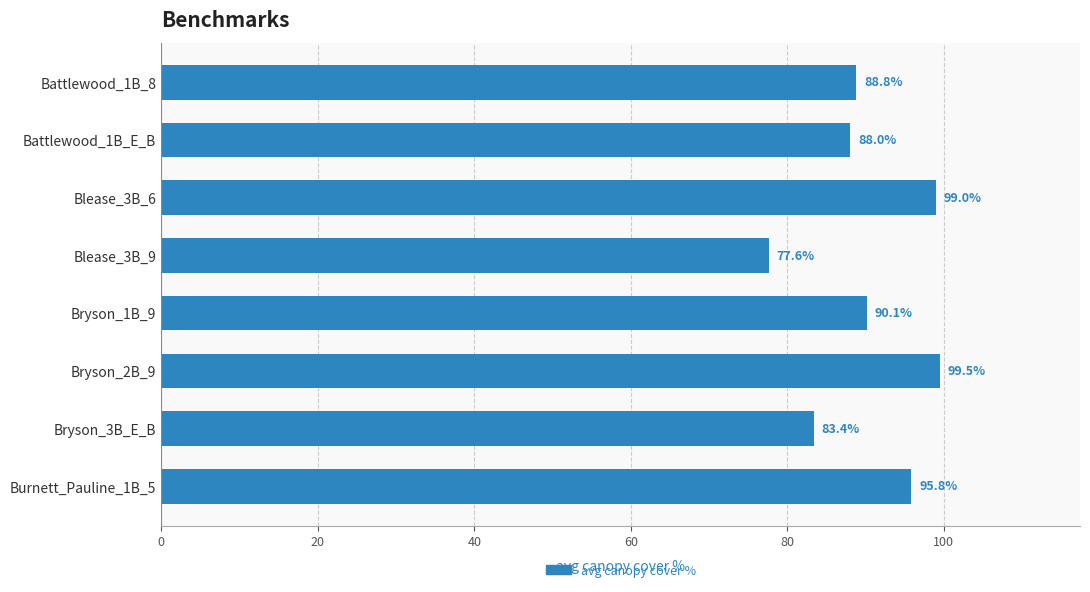

Rank the categories by value from highest to lowest.

Bryson_2B_9, Blease_3B_6, Burnett_Pauline_1B_5, Bryson_1B_9, Battlewood_1B_8, Battlewood_1B_E_B, Bryson_3B_E_B, Blease_3B_9